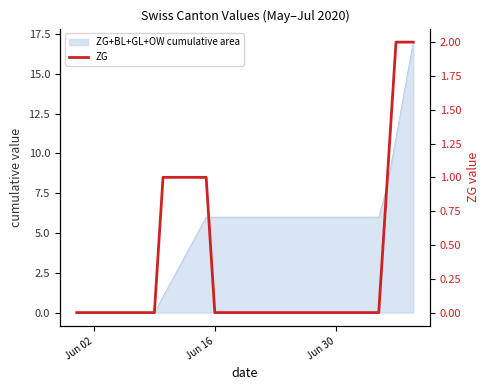

How many values are between 0 and 1?

37